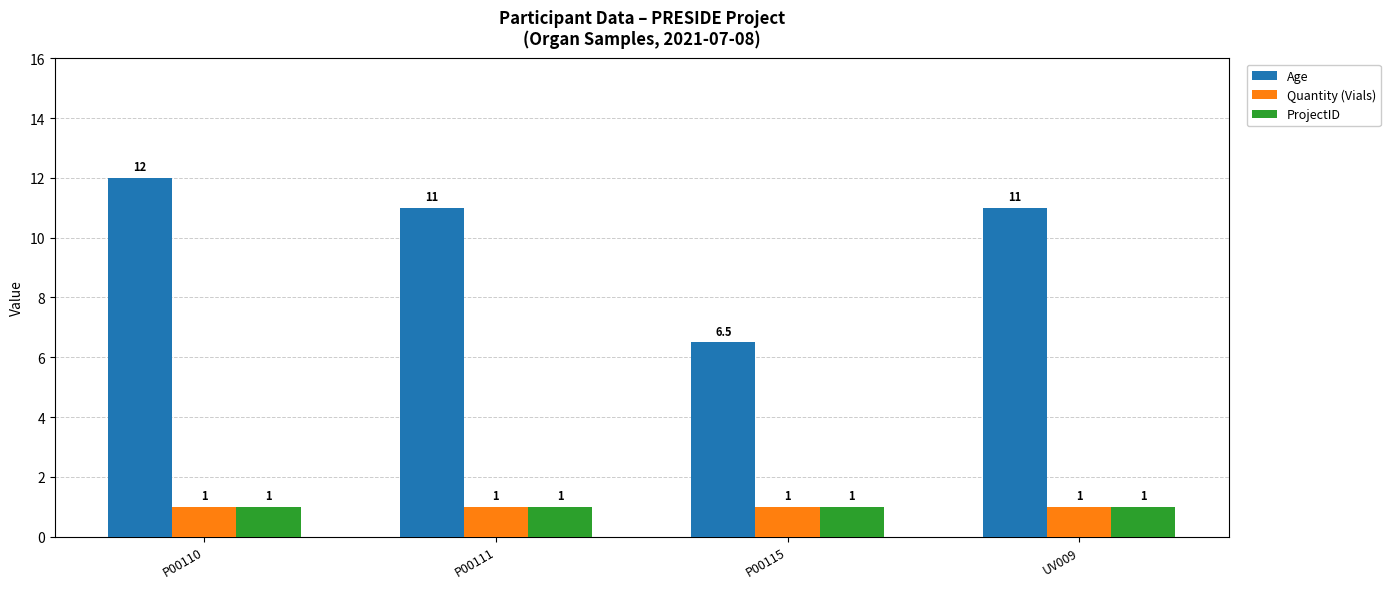

Which series changed the most between P00110 and P00111?

Age